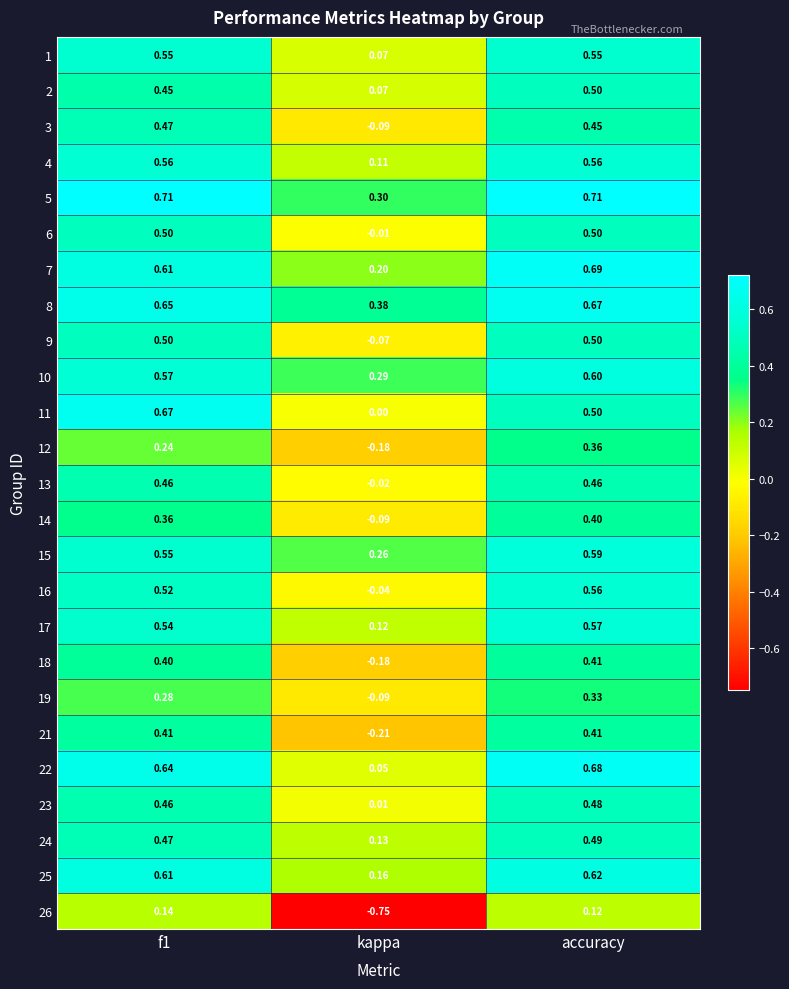

Where is 17 nearest to the value 0?

kappa